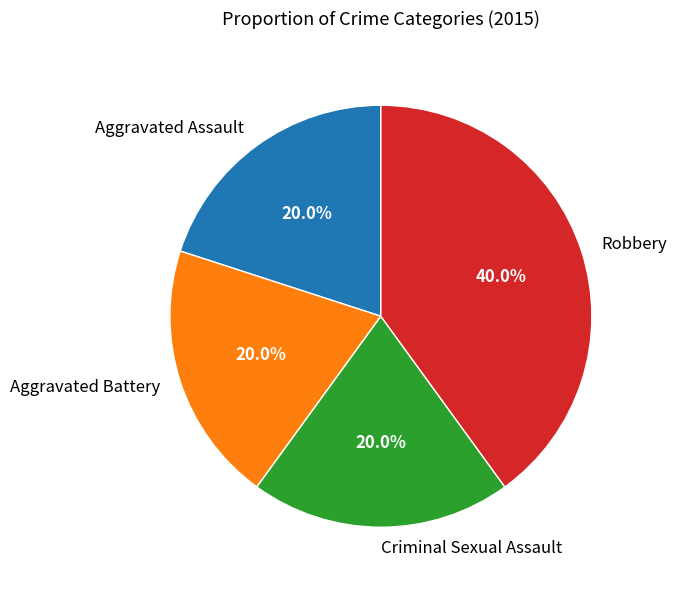

What is the largest slice in the pie chart?

Robbery